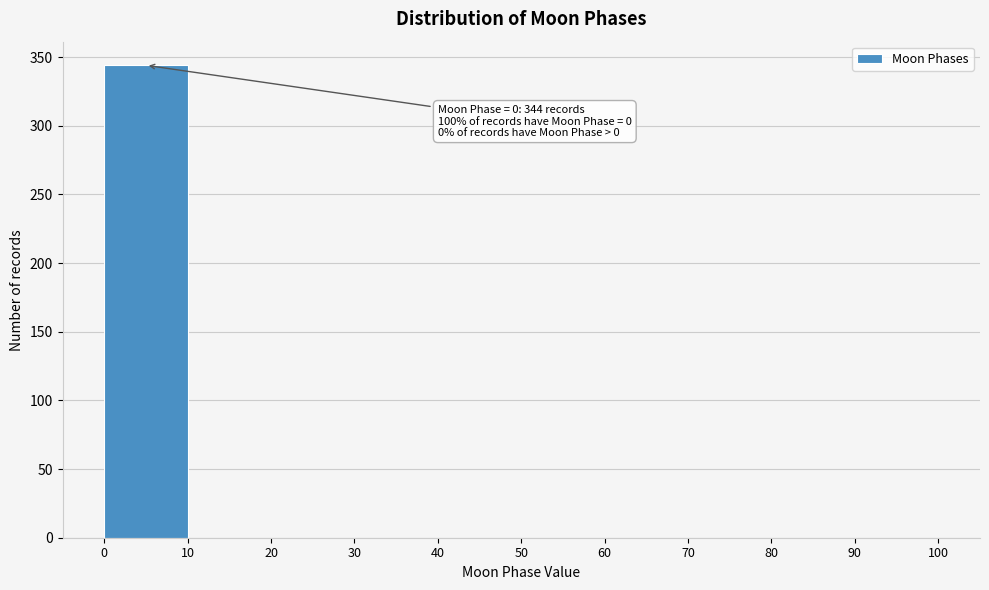

Which range on the x-axis has the tallest bar?

0 to 10